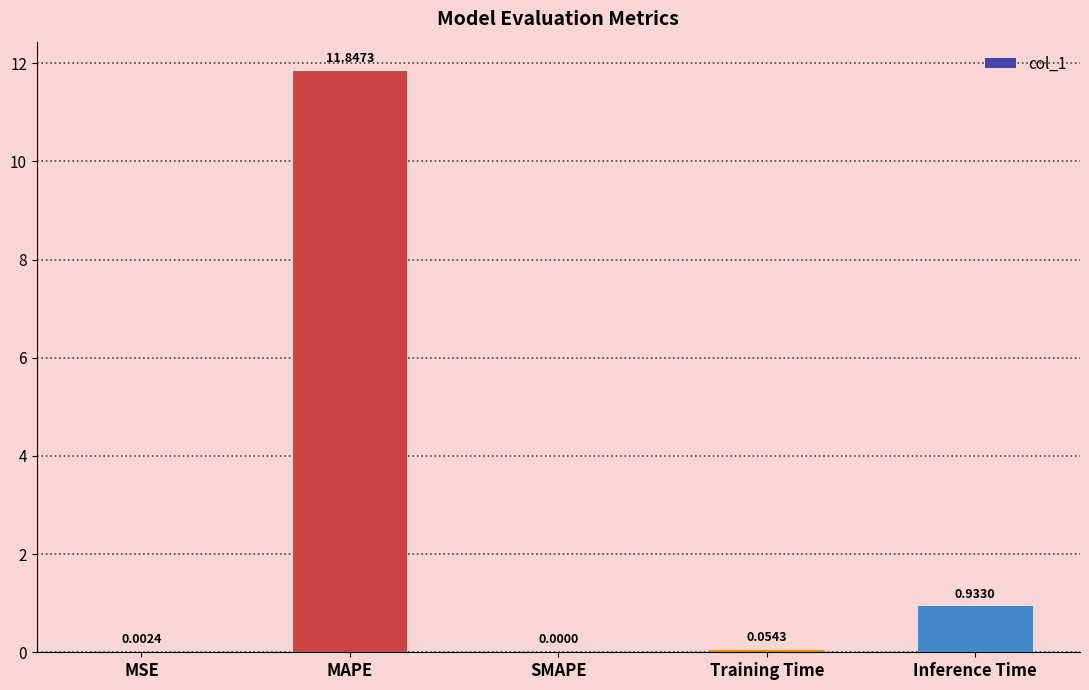

How many data points are above 0?

4